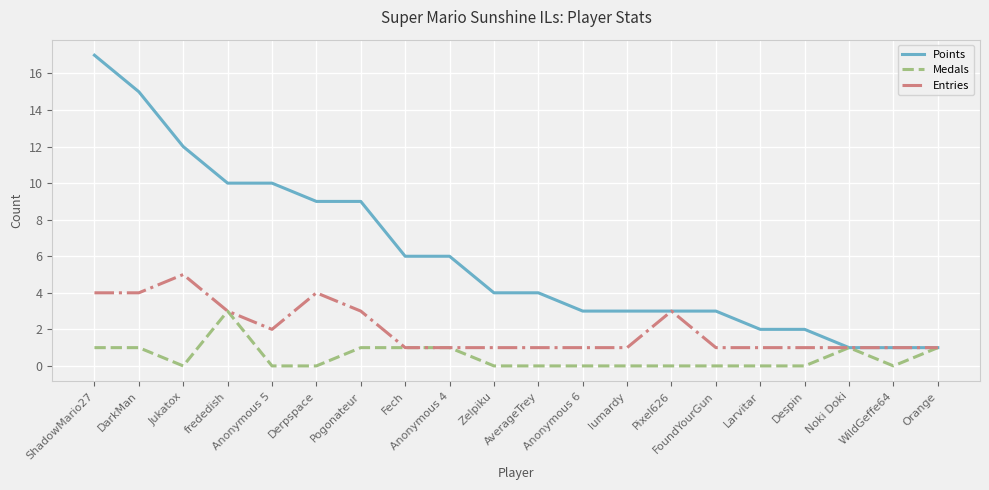

Is this an area chart (filled region under the line)?

No